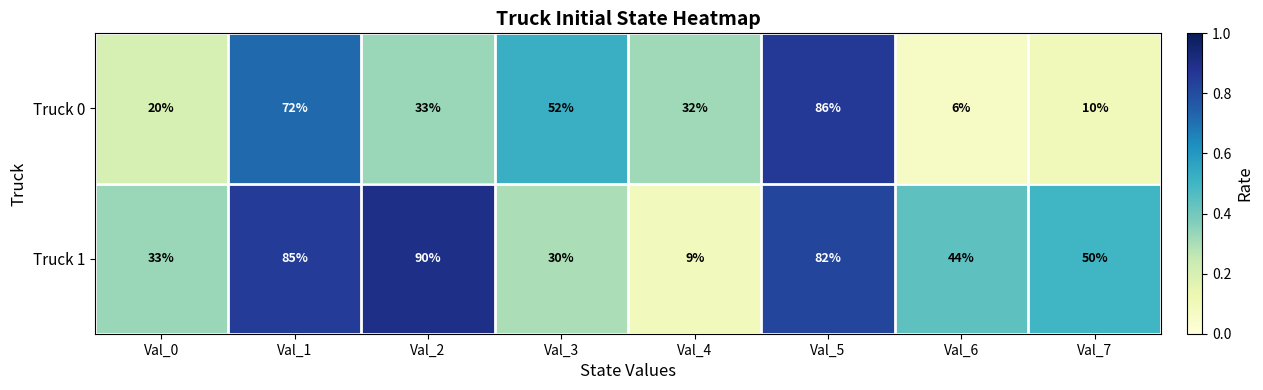

What is the spread (max minus min) of values at Val_4?

23